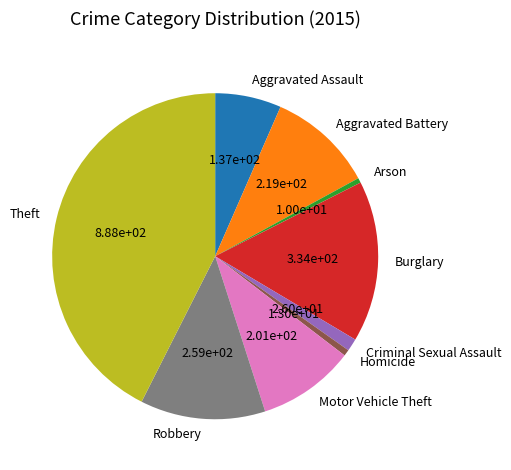

Do Arson and Burglary together represent more than half of the pie?

No